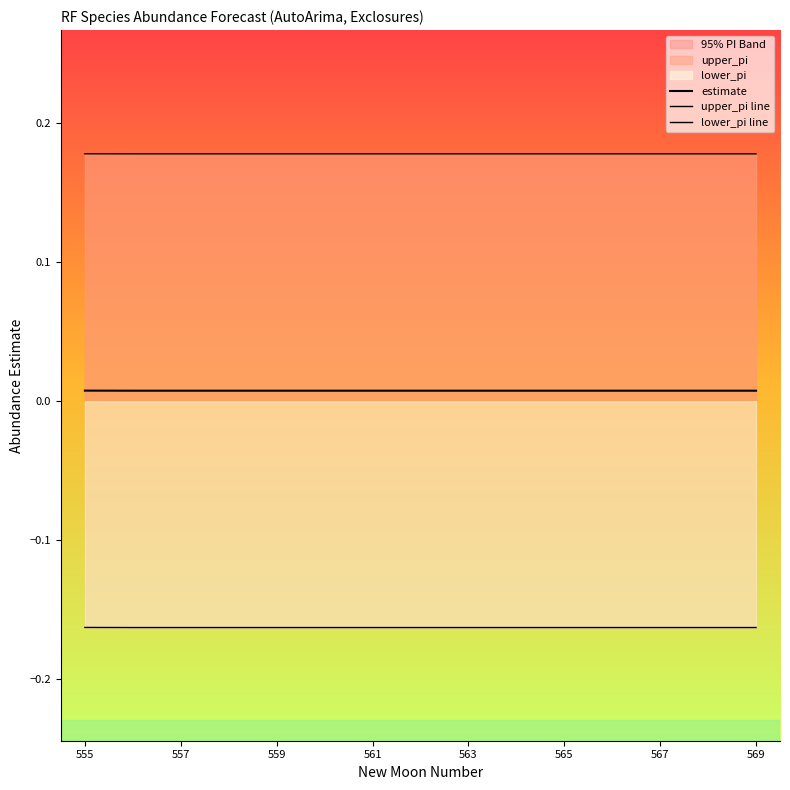

What is the difference between the highest and lowest values at 559?

0.3